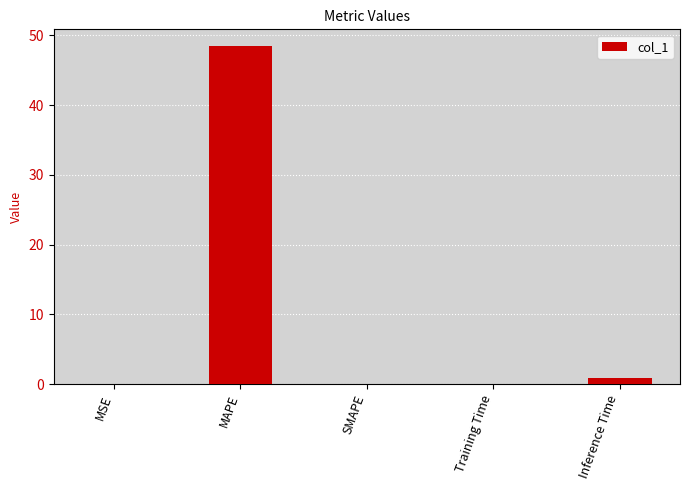

What is the sum of all values?

49.5